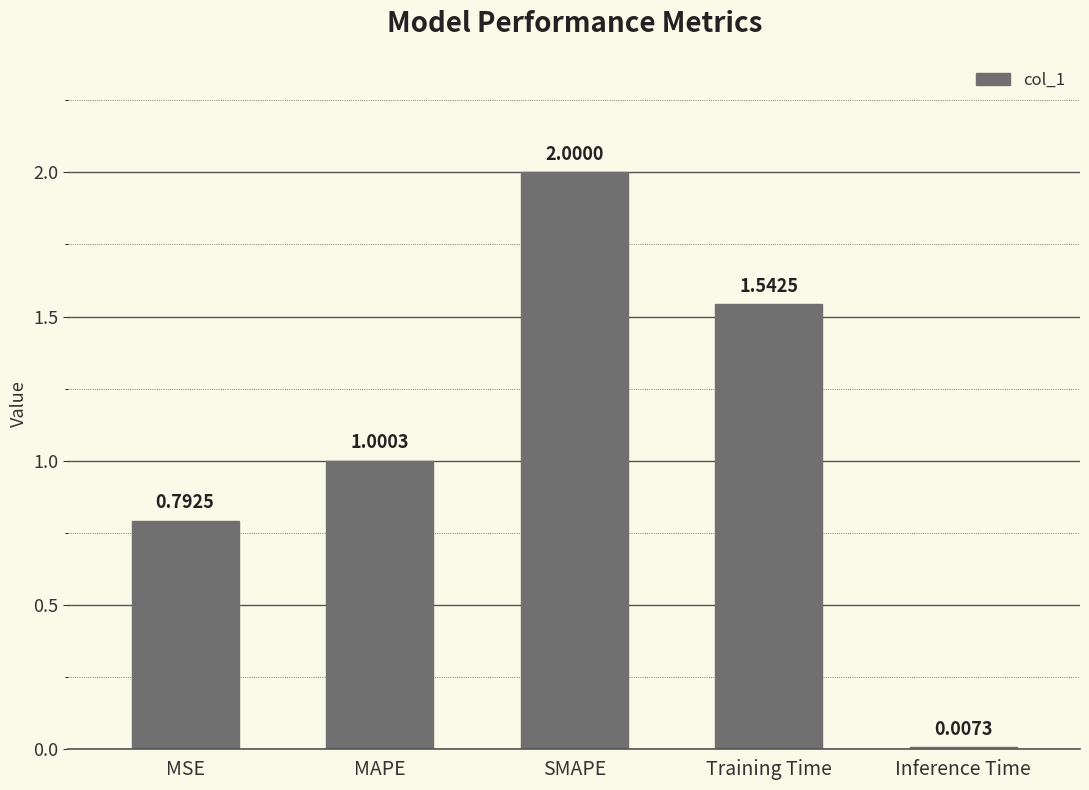

What is the label of the 3rd bar from the left?

SMAPE